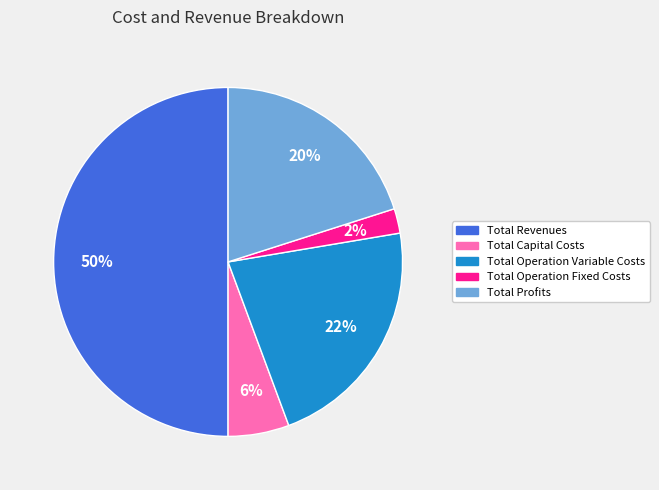

Which has a higher value, Total Operation Fixed Costs or Total Profits?

Total Profits